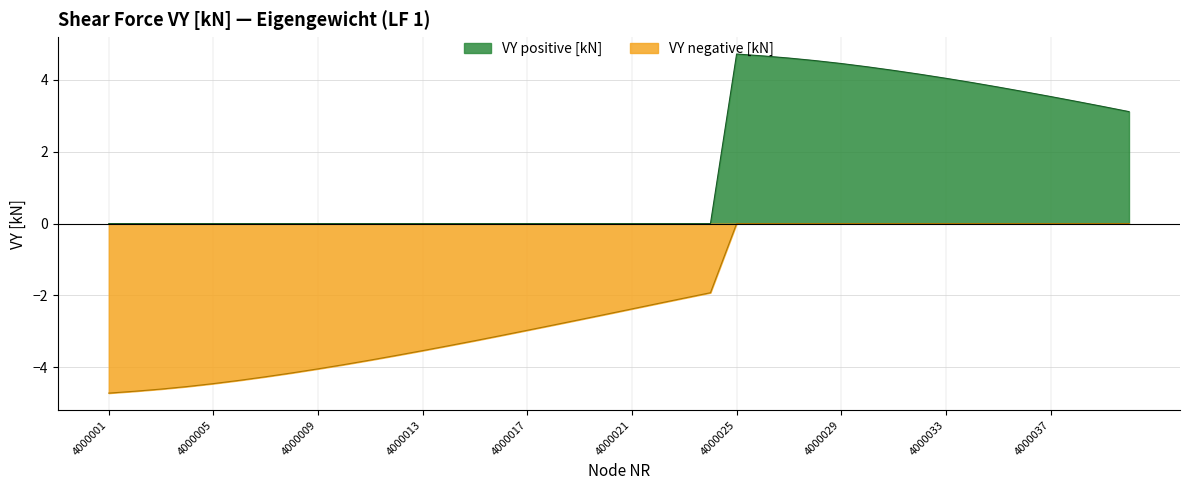

At which category does the chart reach its peak across all series?

4000025